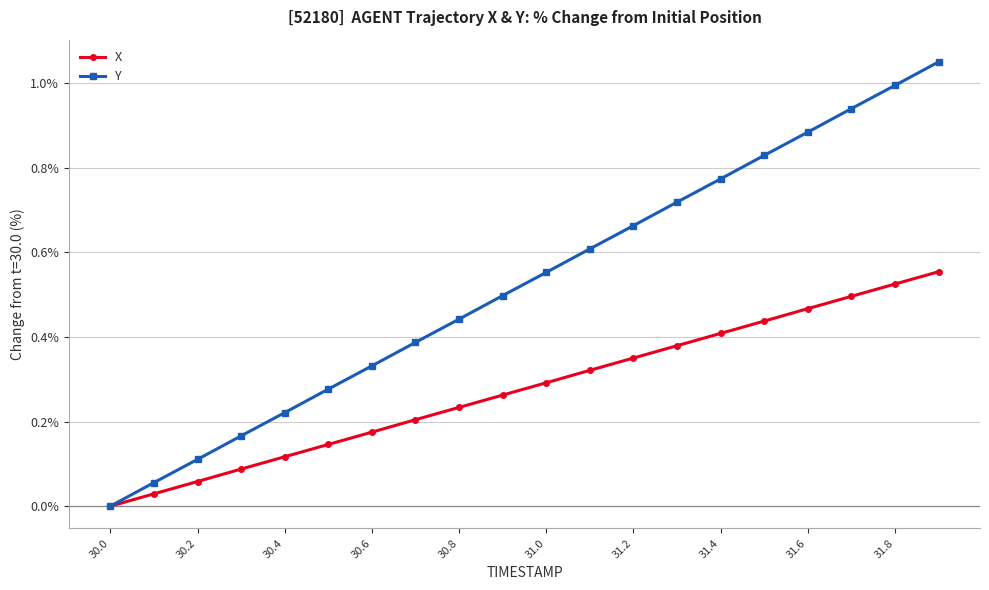

True or false: X has more than 2 interior local peaks.

False